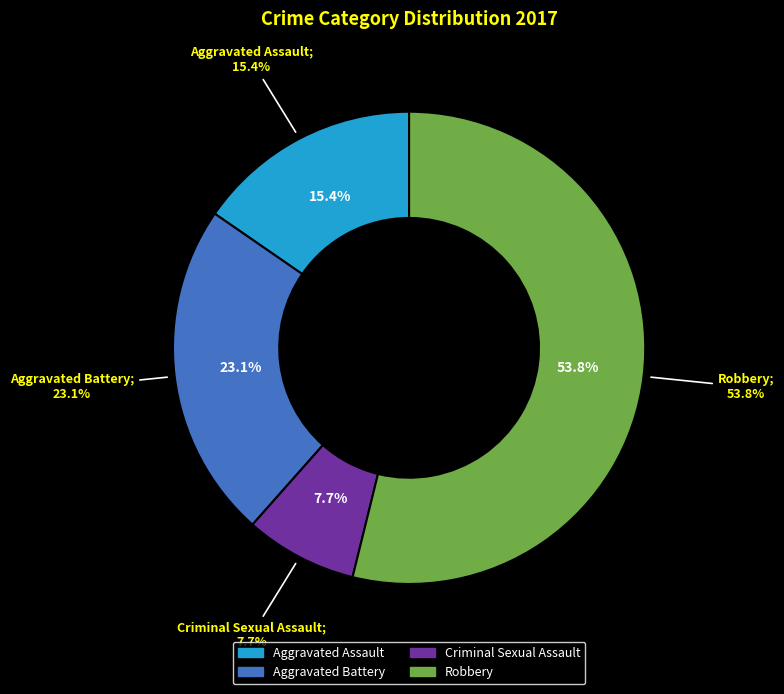

To the nearest percent, what is the average slice percentage?

25%